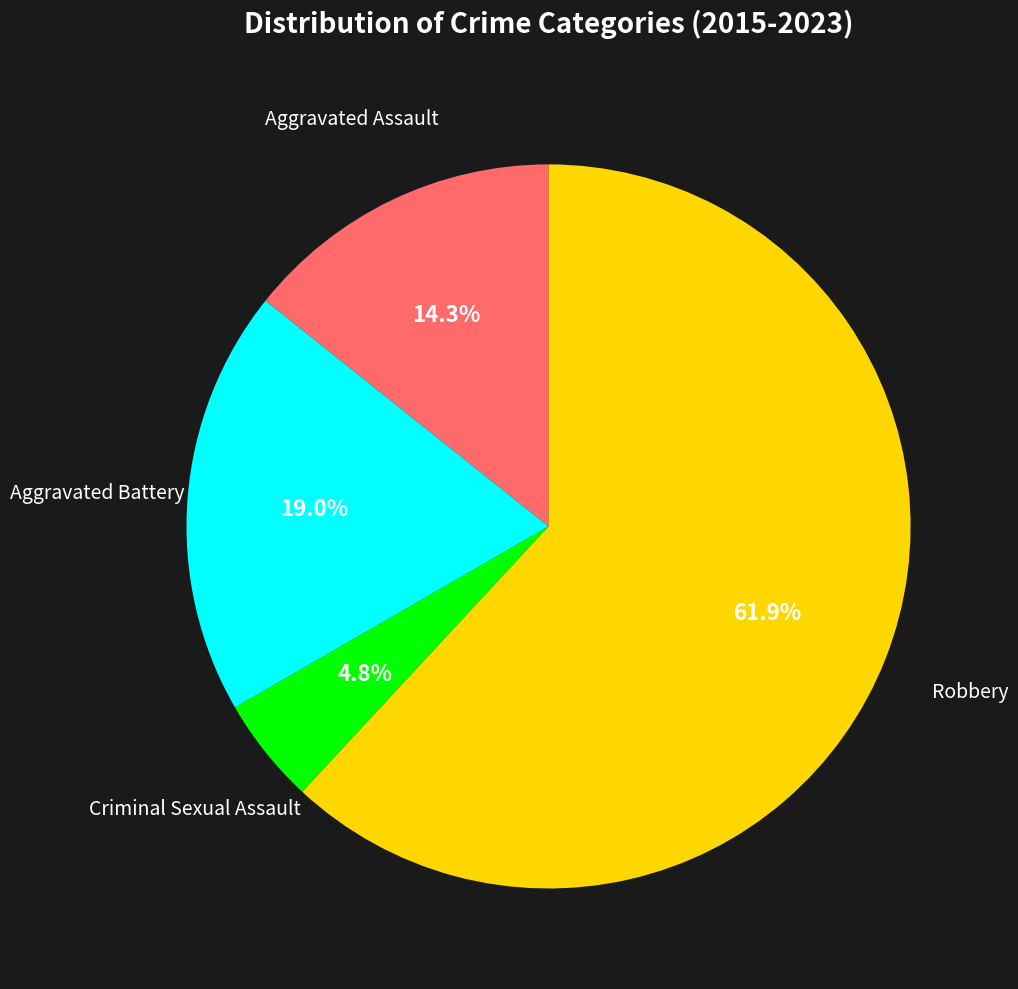

Count the number of slices in the pie.

4